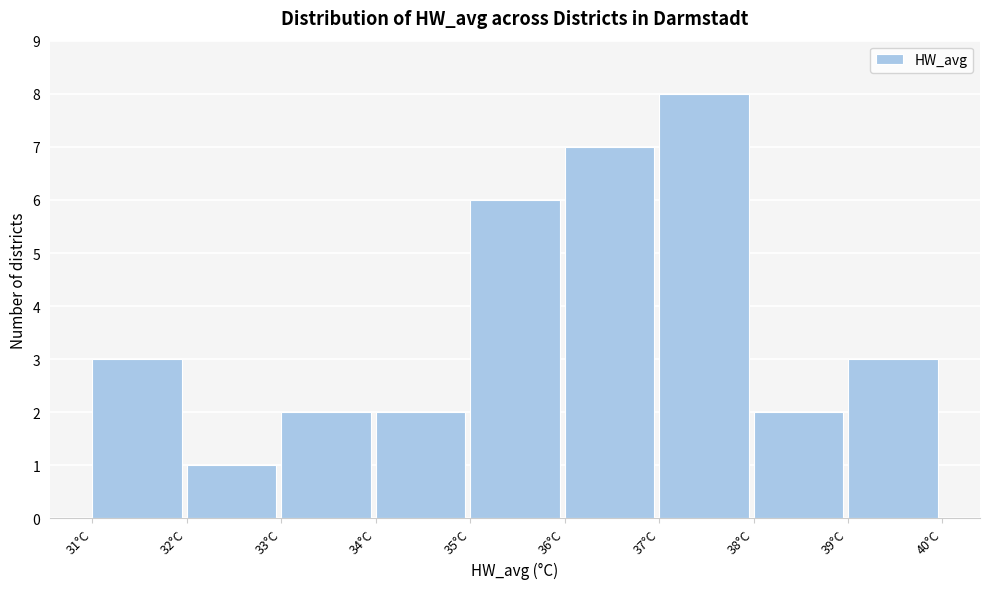

Reading left to right, list every bar in this chart as the range it spans on the x-axis followed by its height. The values are not printed on the chart, so give them approximately, as read against the axis.

31 to 32: 3
32 to 33: 1
33 to 34: 2
34 to 35: 2
35 to 36: 6
36 to 37: 7
37 to 38: 8
38 to 39: 2
39 to 40: 3